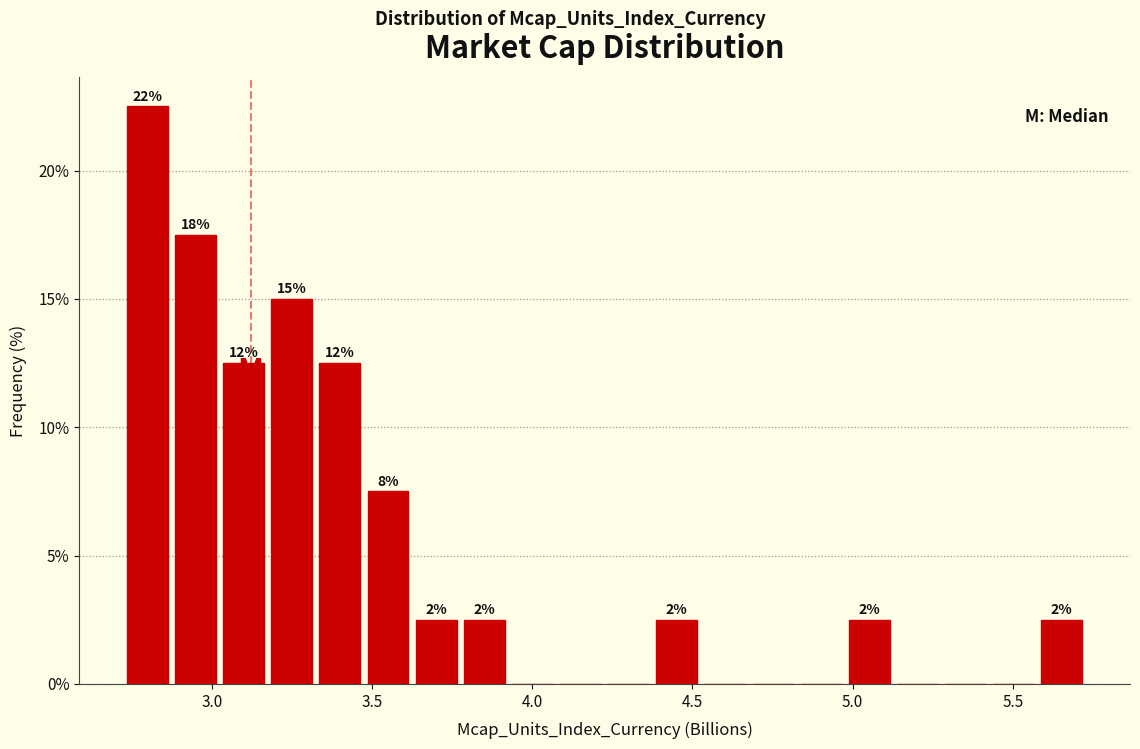

Around what value on the x-axis is the tallest bar? Give the approximate position of its centre, as read against the axis.

2.80